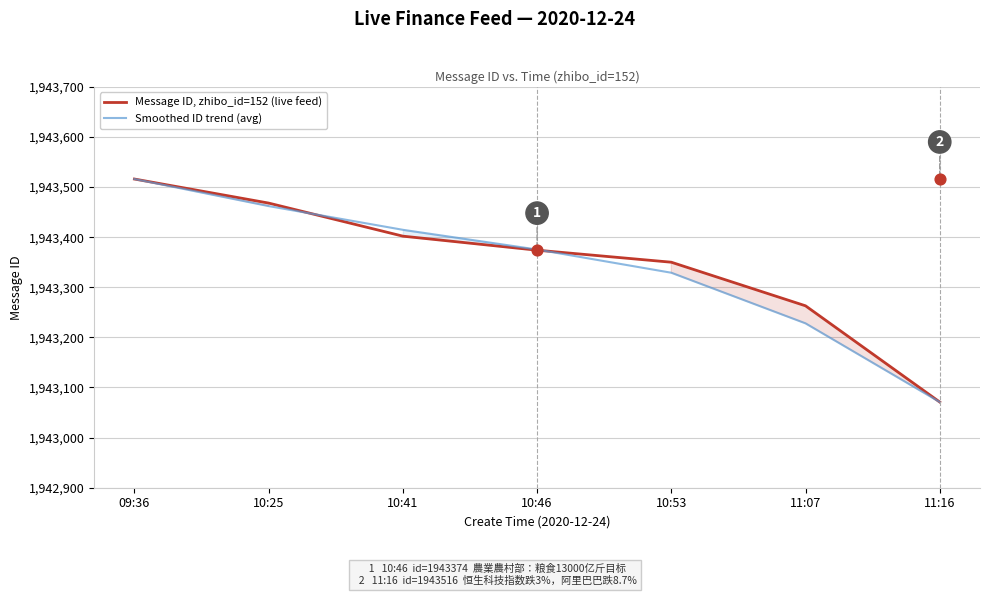

Which series contains the highest Y value?

Message ID, zhibo_id=152 (live feed)